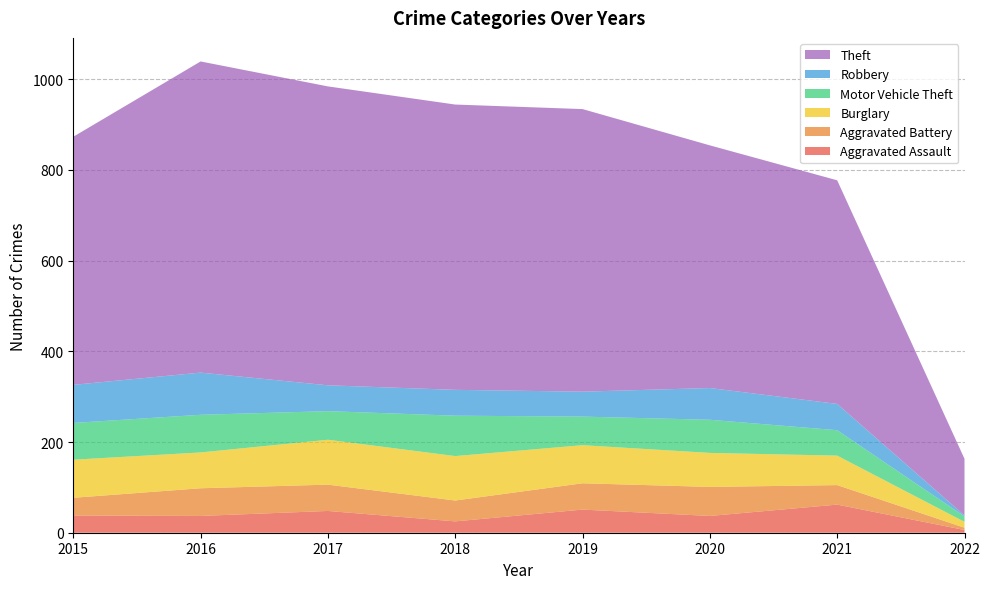

Reading right to left, extract all data points from this chart.

Aggravated Assault: 2022=6	2021=62	2020=37	2019=51	2018=25	2017=48	2016=37	2015=38
Aggravated Battery: 2022=5	2021=43	2020=64	2019=58	2018=46	2017=58	2016=61	2015=39
Burglary: 2022=13	2021=65	2020=75	2019=84	2018=98	2017=99	2016=79	2015=84
Motor Vehicle Theft: 2022=12	2021=56	2020=73	2019=63	2018=89	2017=63	2016=83	2015=81
Robbery: 2022=2	2021=58	2020=70	2019=55	2018=57	2017=57	2016=93	2015=84
Theft: 2022=125	2021=493	2020=535	2019=623	2018=629	2017=659	2016=686	2015=547